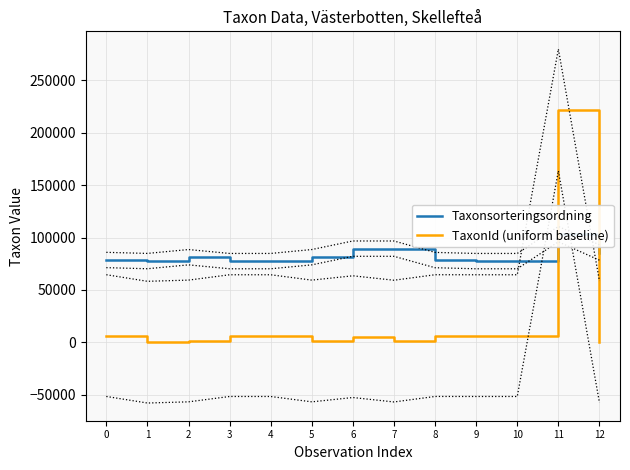

At how many categories does at least one series exceed 41895?

13